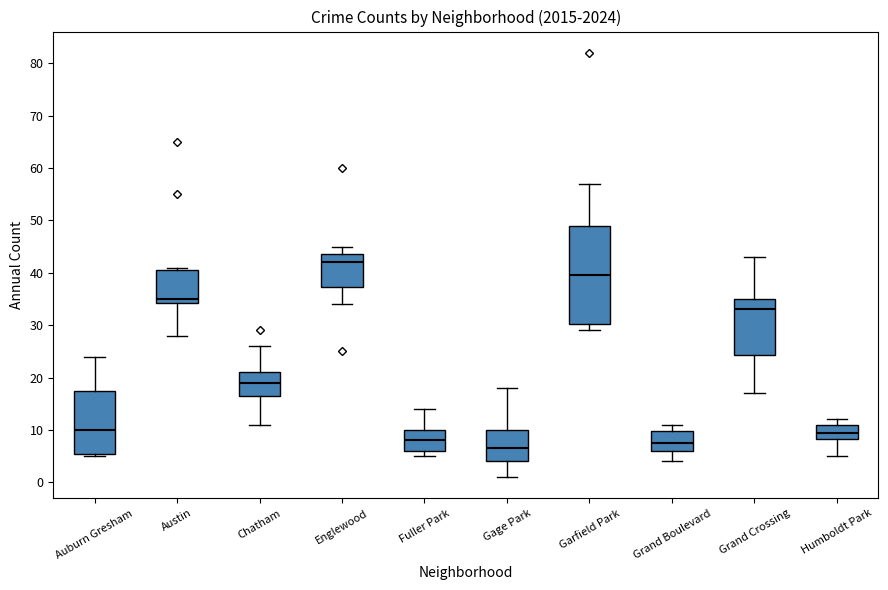

Where does the upper whisker of the box for Grand Boulevard end on the y-axis? The values are not printed on the chart, so give them approximately, as read against the axis.

11